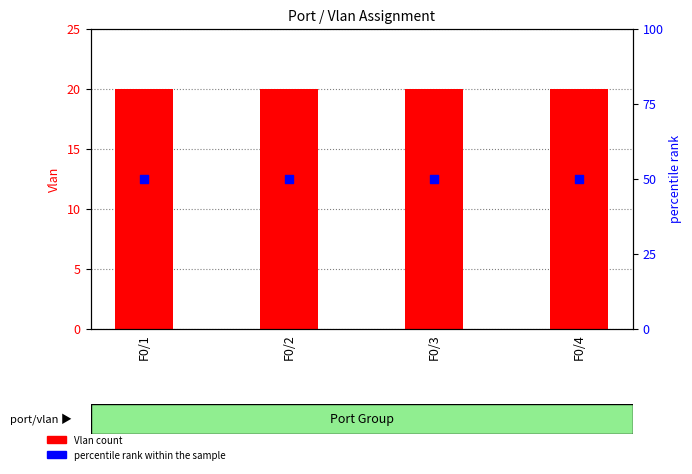

At how many categories does at least one series exceed 43?

4